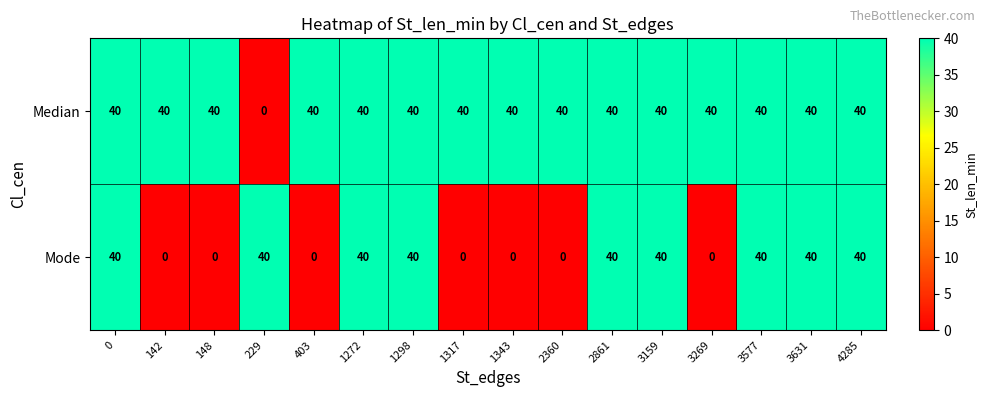

True or false: Mode has a value of 26 at 1317.

False